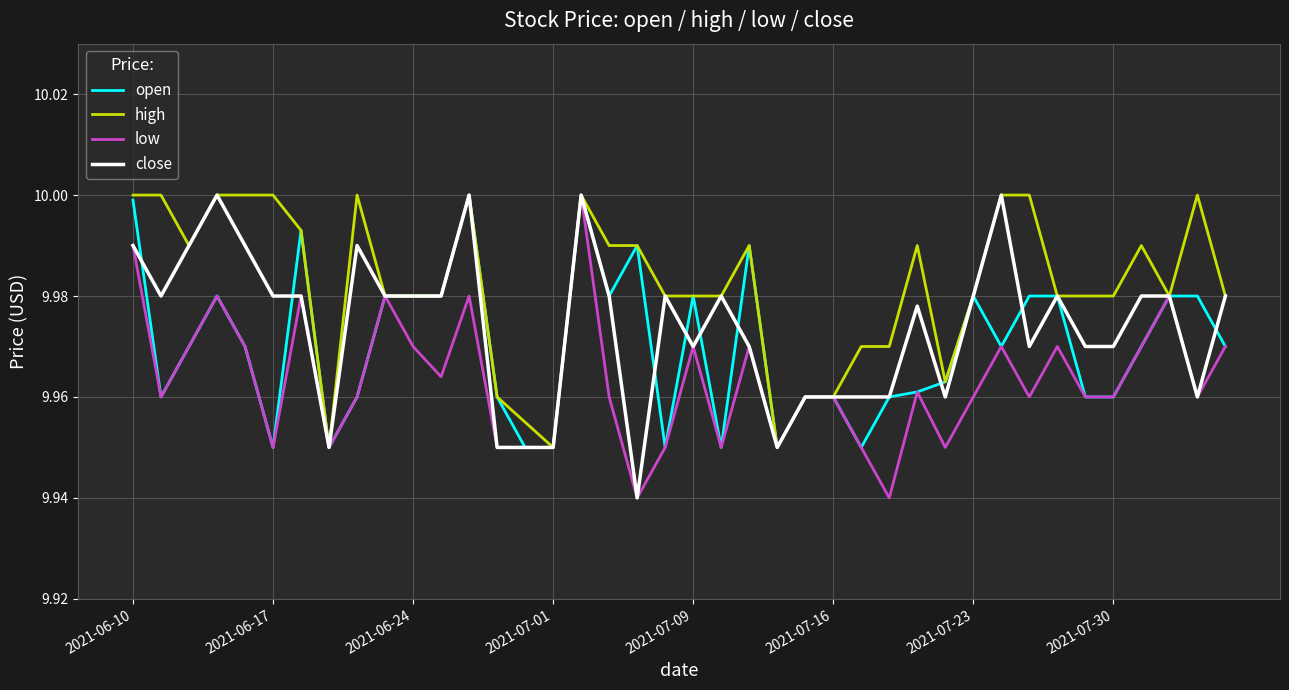

Rank the series by their average value, from highest to lowest.

high, close, open, low